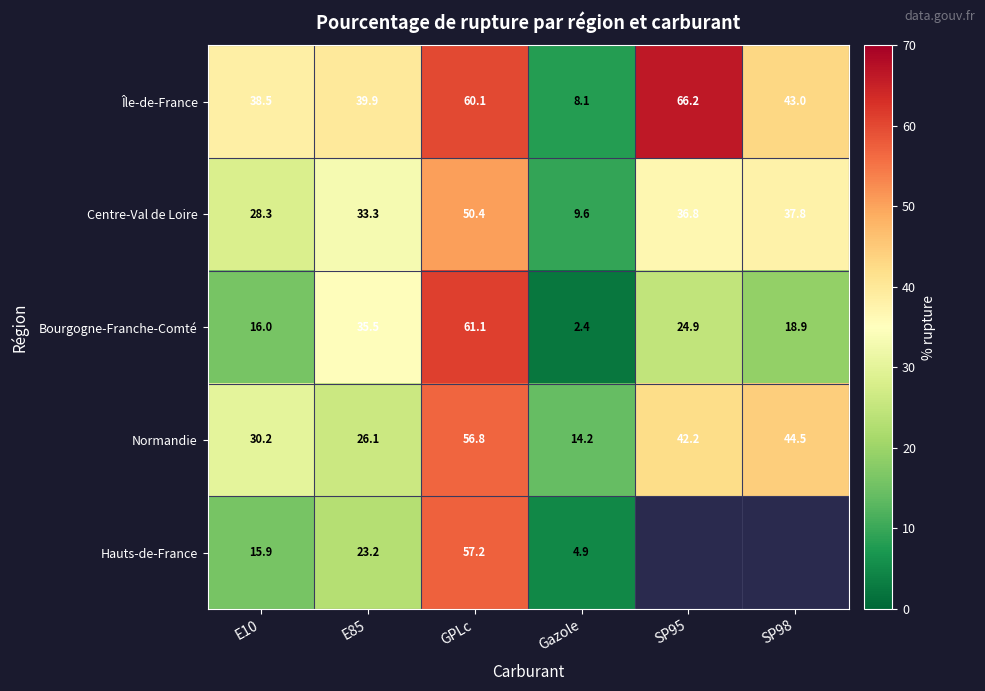

At which label does Normandie first exceed 42?

GPLc